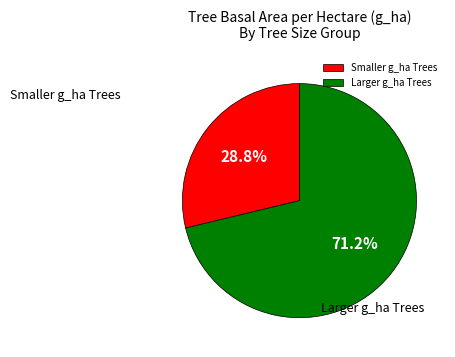

Which has a higher value, Smaller g_ha Trees or Larger g_ha Trees?

Larger g_ha Trees